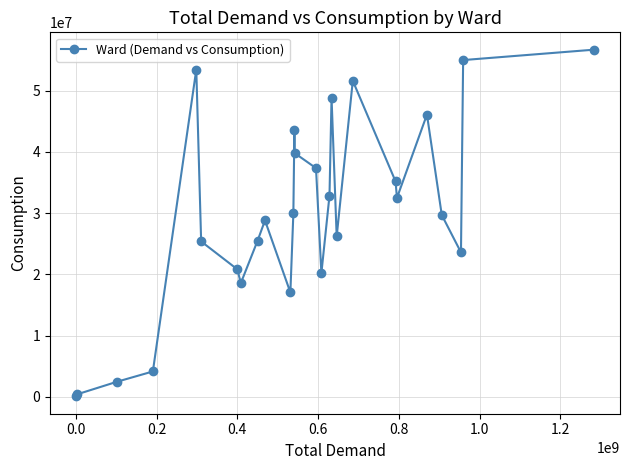

True or false: the data has more than 0 interior local peaks.

True